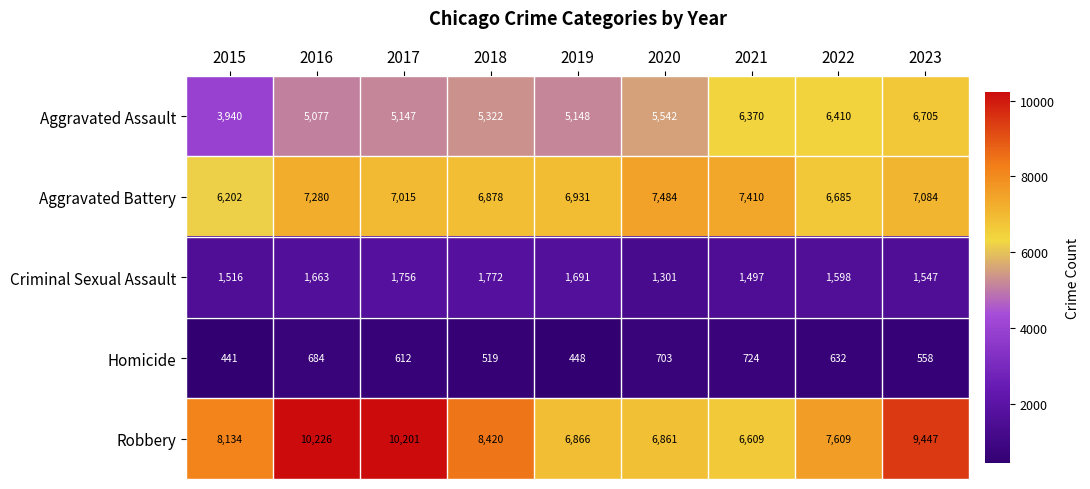

What is the average value of the Aggravated Battery series?

6997